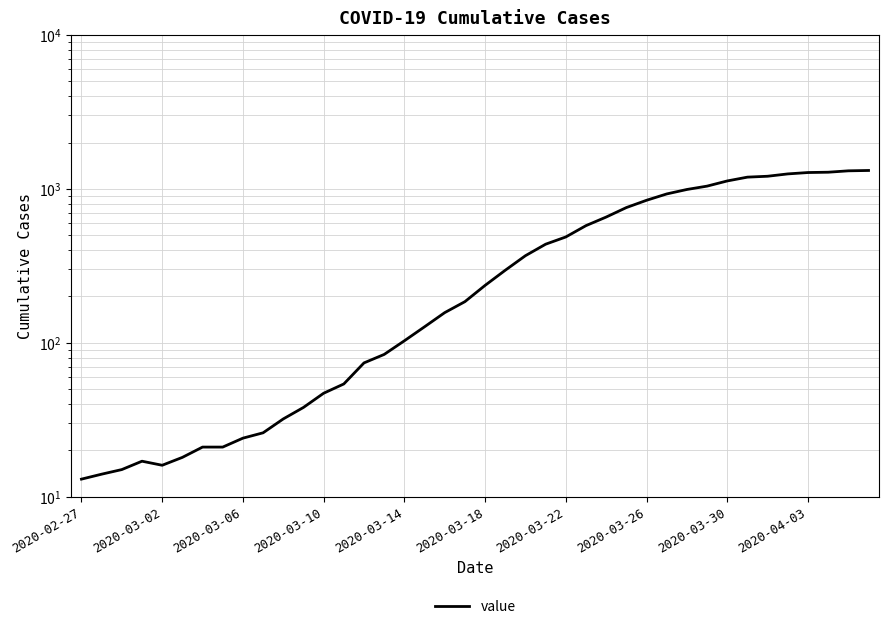

True or false: there are more than 0 points higher than both neighbors.

True